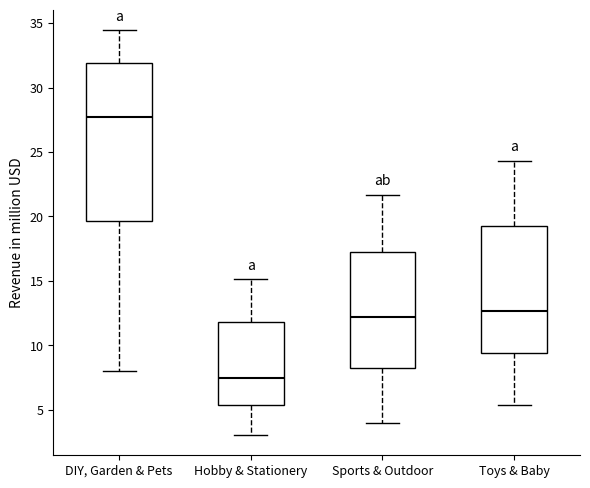

Where does the upper whisker of the box for Toys & Baby end on the y-axis? The values are not printed on the chart, so give them approximately, as read against the axis.

24.5